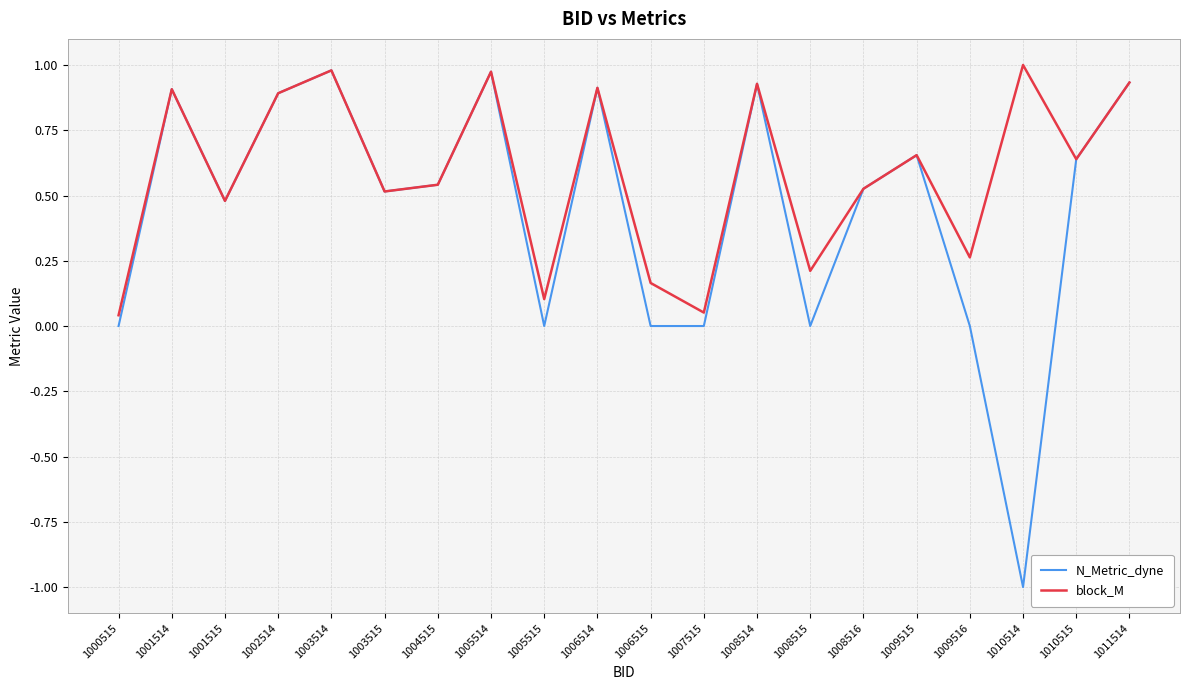

What is the minimum value for N_Metric_dyne?

-1.0